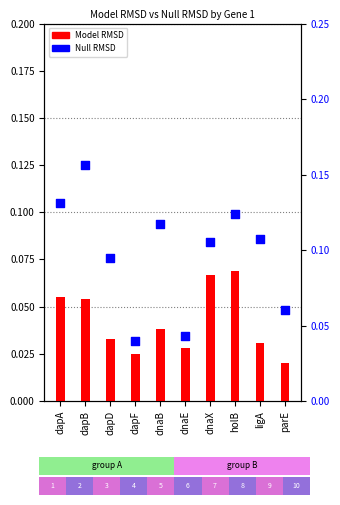

What are all the series names shown in the legend?

Model RMSD, Null RMSD